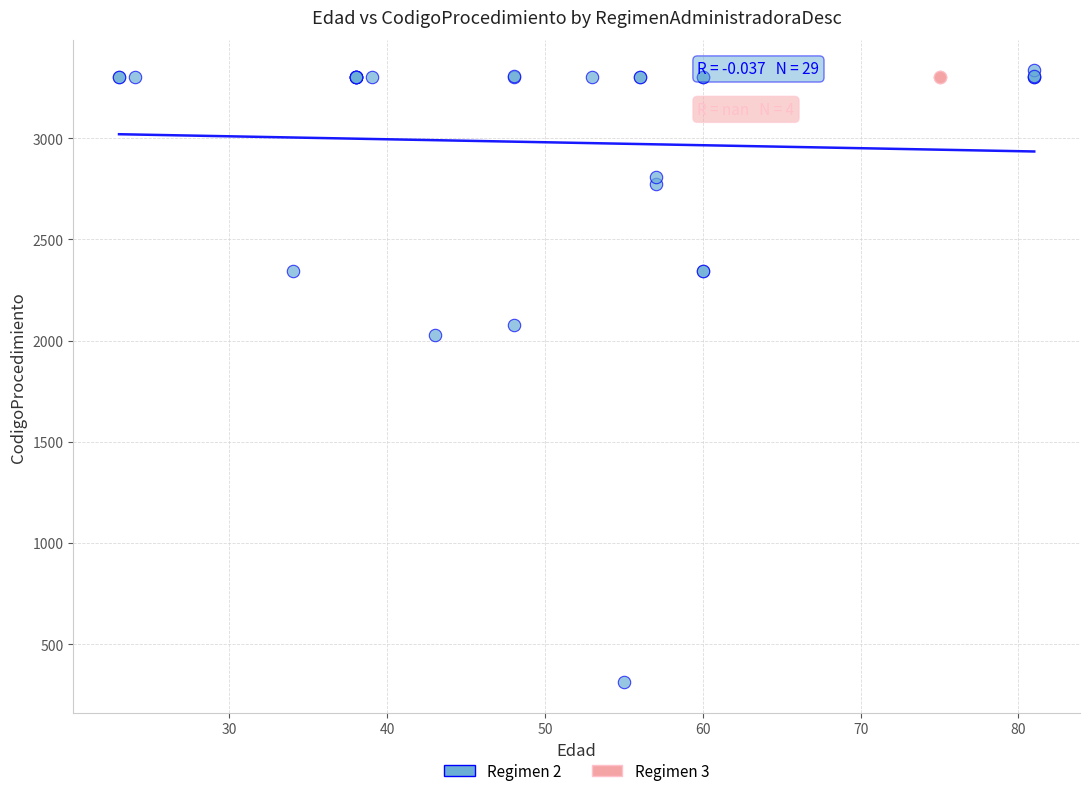

Which series contains the lowest Y value?

Regimen 2